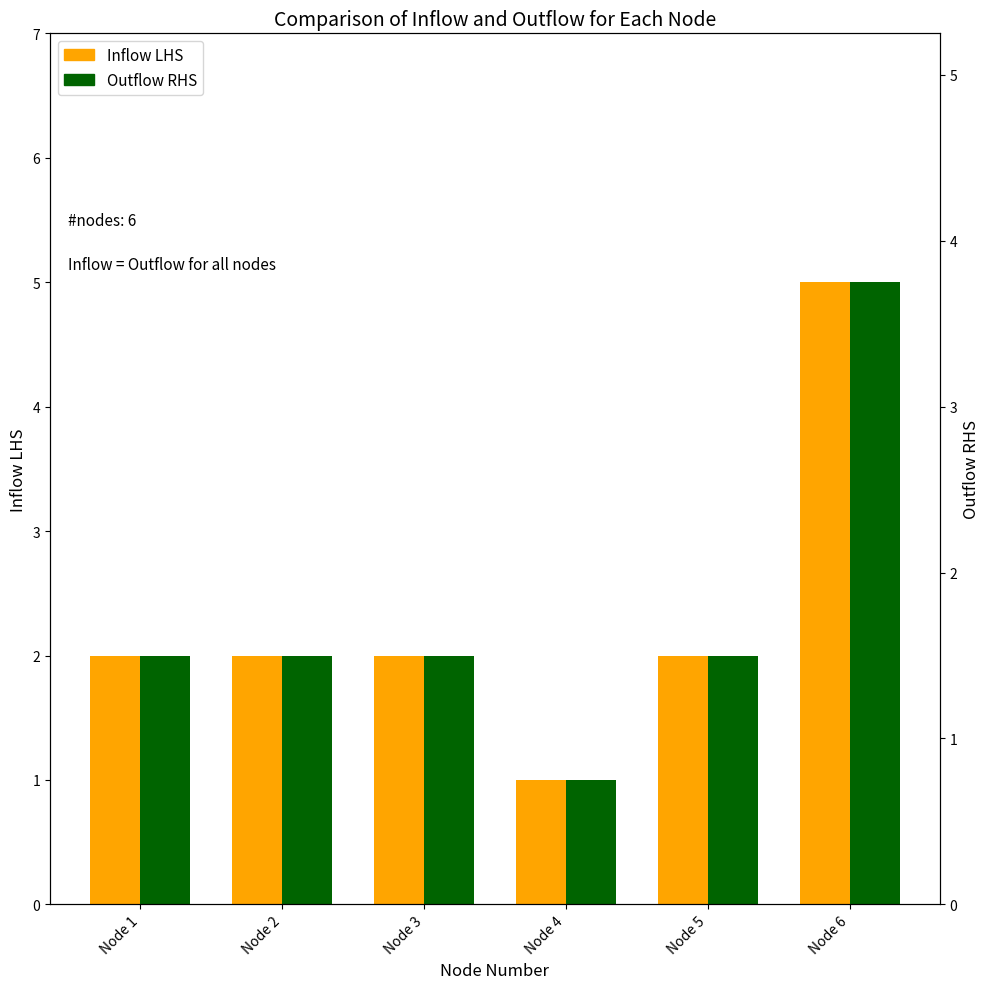

Rank the series by their maximum value, from highest to lowest.

Inflow LHS, Outflow RHS